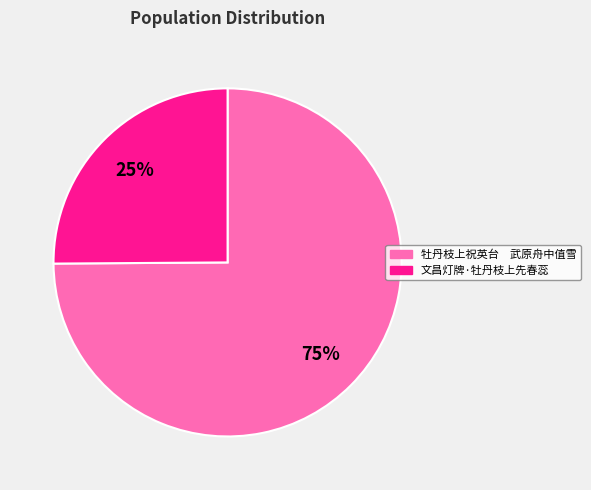

Which slice represents more than half of the pie?

牡丹枝上祝英台 武原舟中值雪